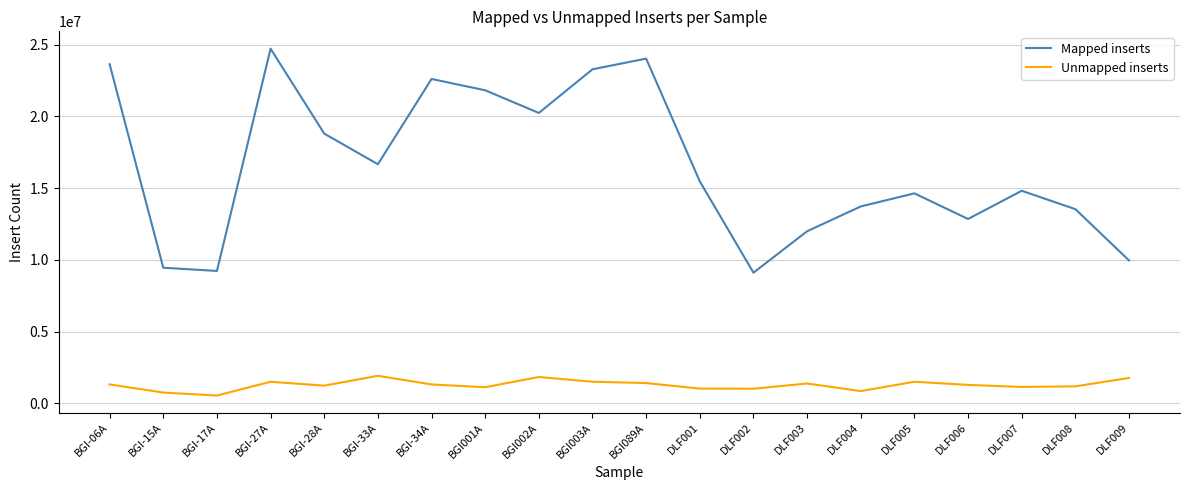

True or false: Unmapped inserts and Mapped inserts cross at least once.

False